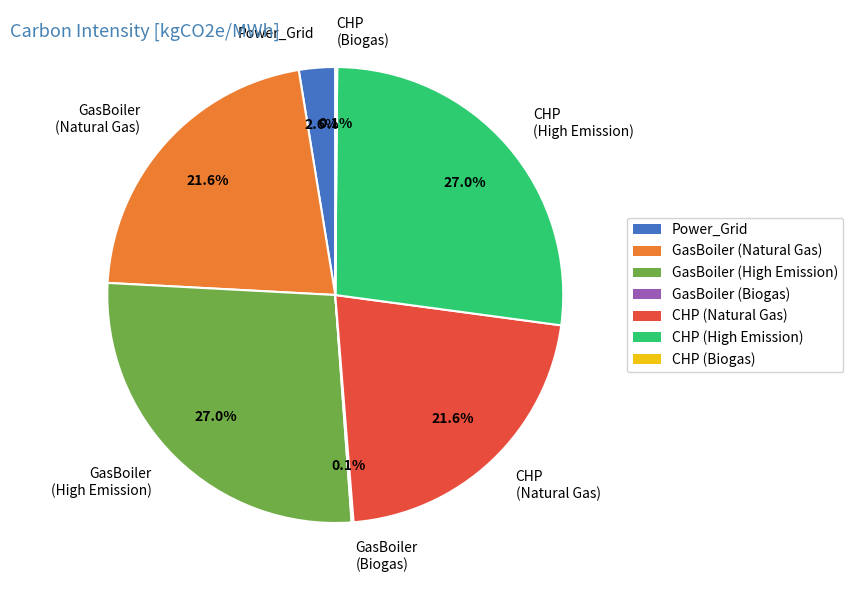

Is the sum of Power_Grid and CHP (High Emission) greater than half?

No